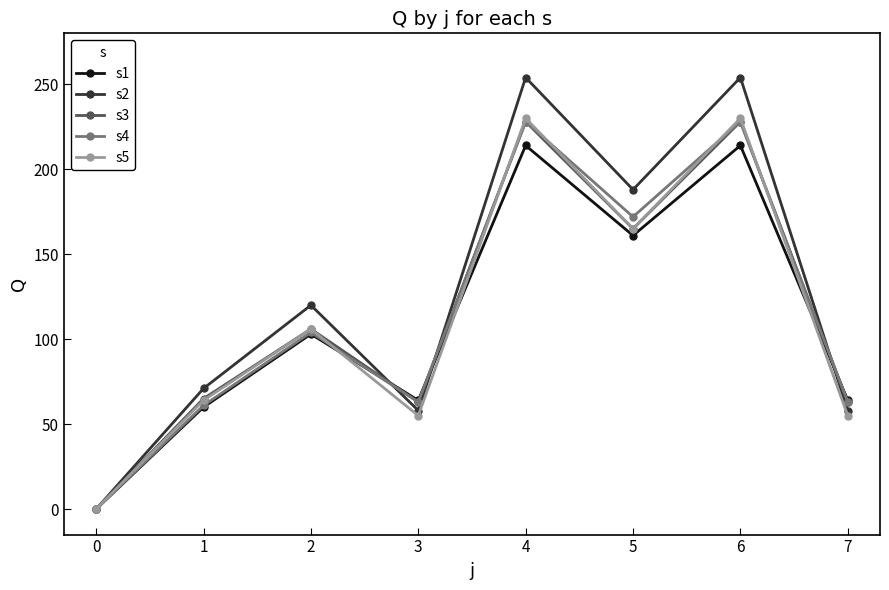

The value of s4 at 1 is 30. True or false?

False